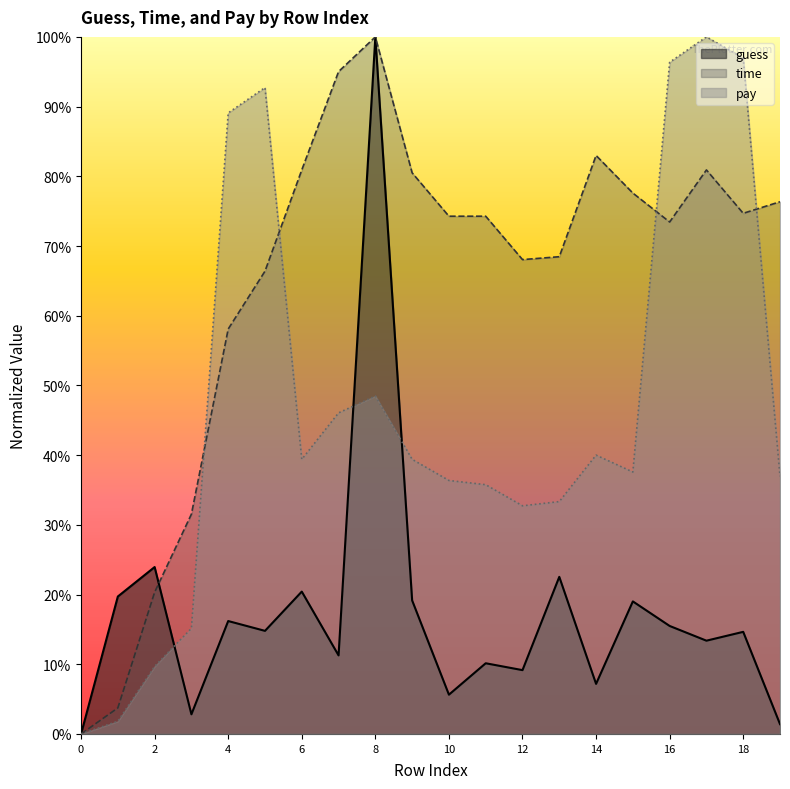

The value of time at 16 is 0.7. True or false?

True